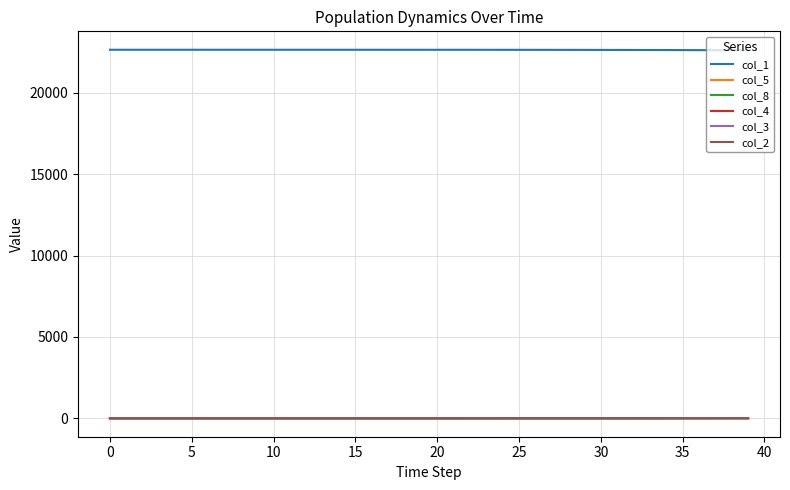

What is the maximum value shown in the chart?

22650.0